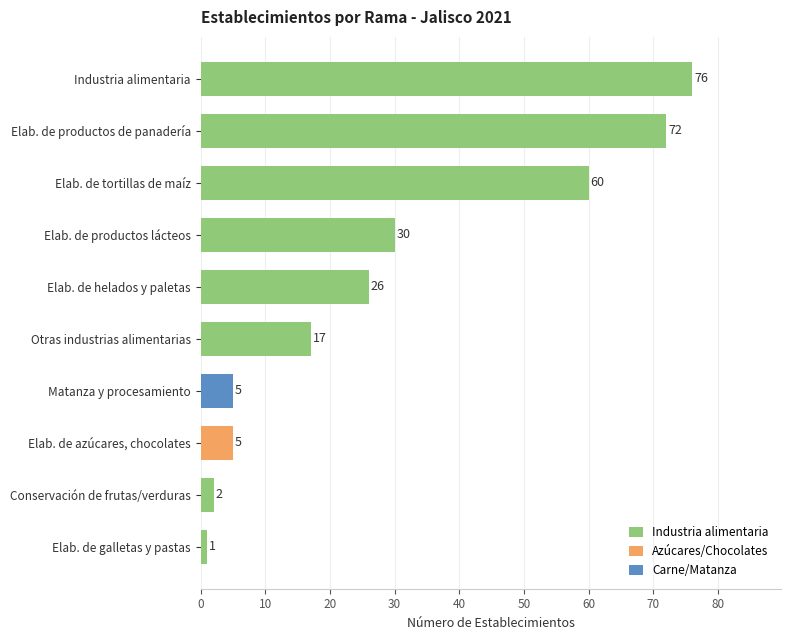

Count the number of data series in this chart.

1